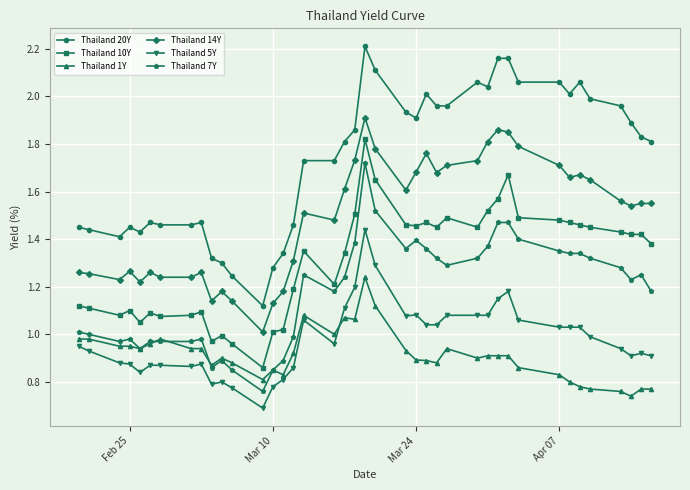

Which series has the widest spread of values?

Thailand 20Y